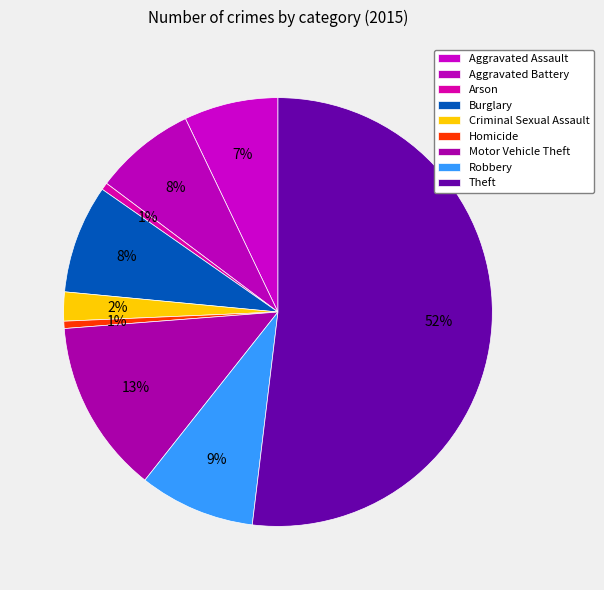

Between Burglary and Criminal Sexual Assault, which is larger?

Burglary